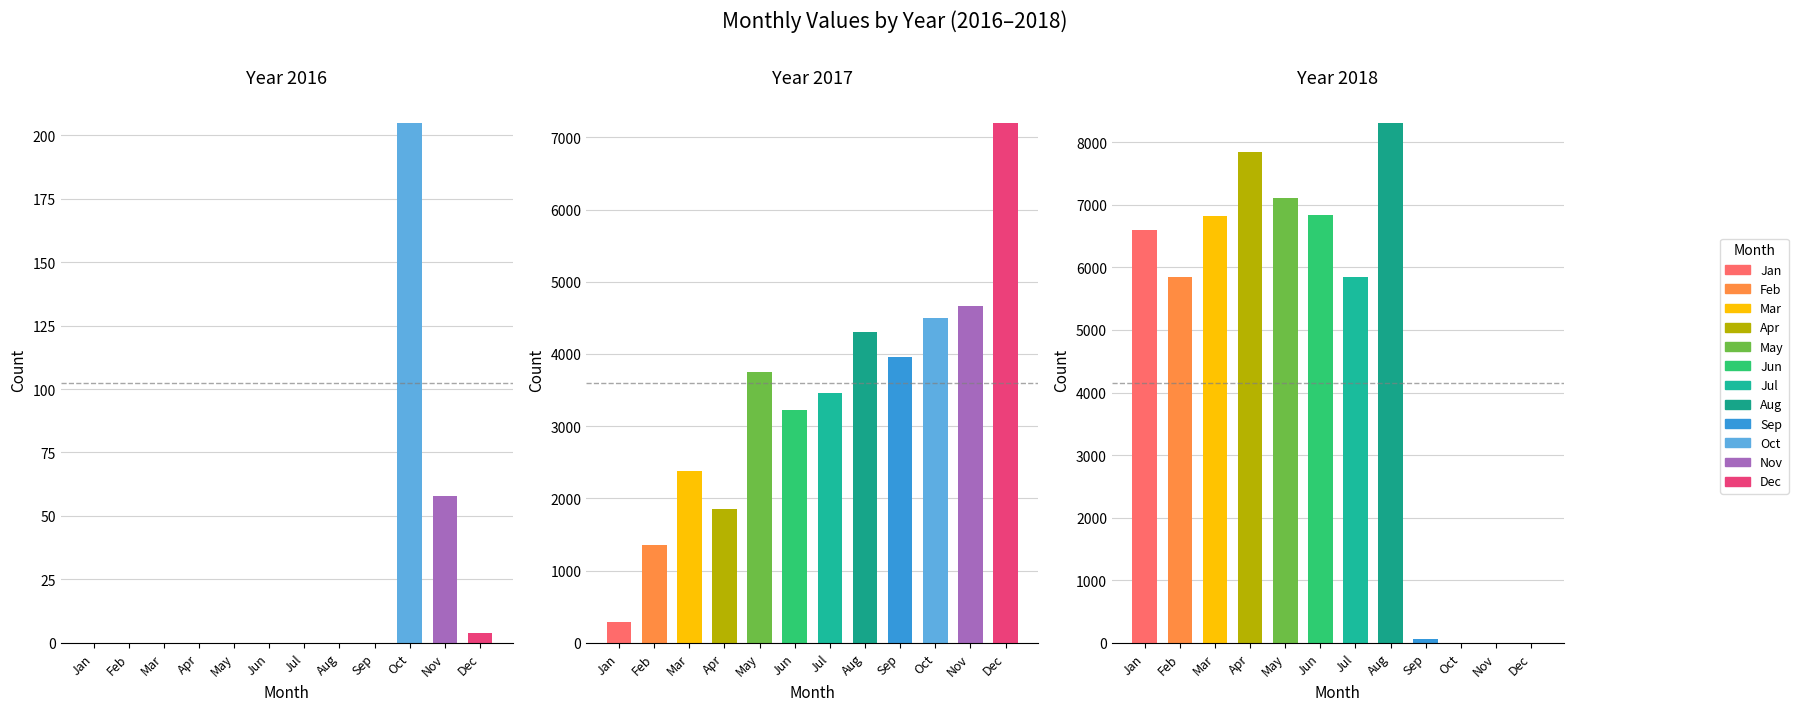

Reading left to right, extract all data points from this chart.

2016: 0	0	0	0	0	0	0	0	0	205	58	4
2017: 283	1351	2382	1849	3751	3223	3455	4302	3965	4494	4670	7205
2018: 6597	5850	6824	7850	7111	6829	5839	8314	56	3	0	0